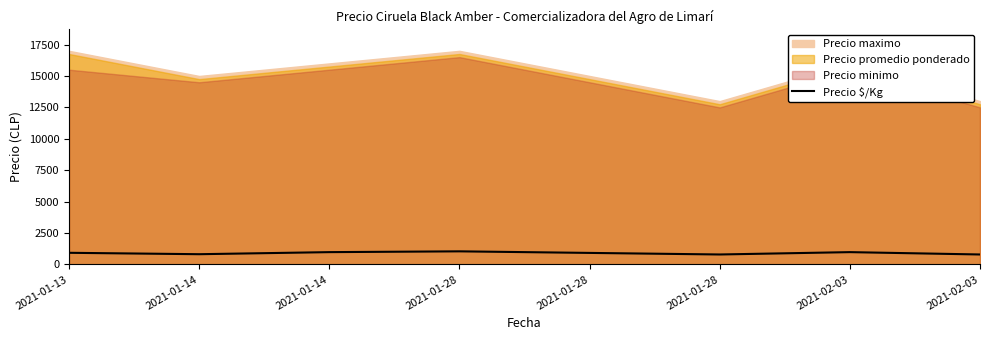

Is it true that the value at 2021-01-28 is 511?

False